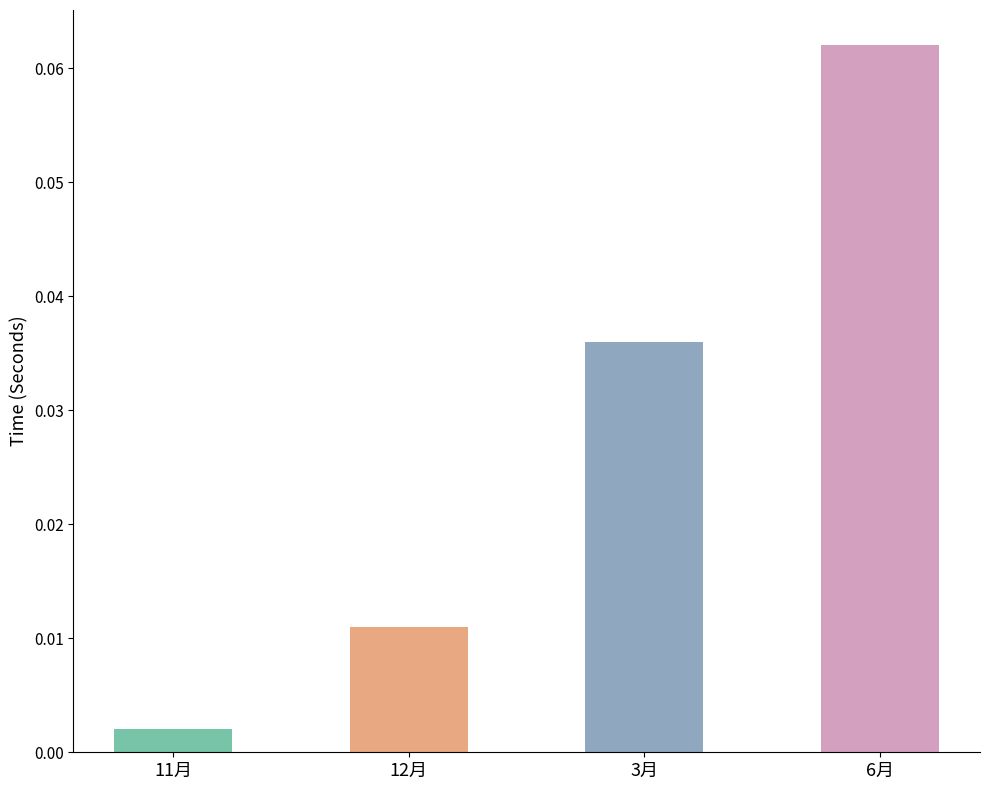

The chart shows a value of 0.0 at 6月. True or false?

False